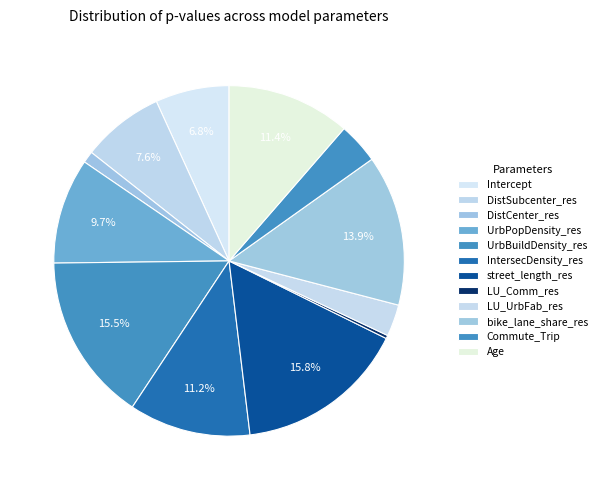

To the nearest percent, what is the difference between the bike_lane_share_res and LU_UrbFab_res slice percentages?

11%